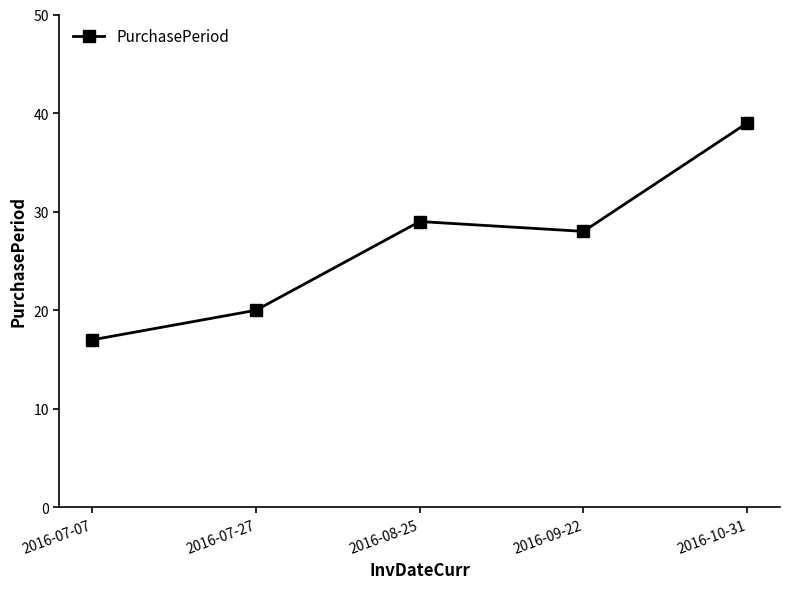

What is the sum of the values at 2016-09-22 and 2016-07-07?

45